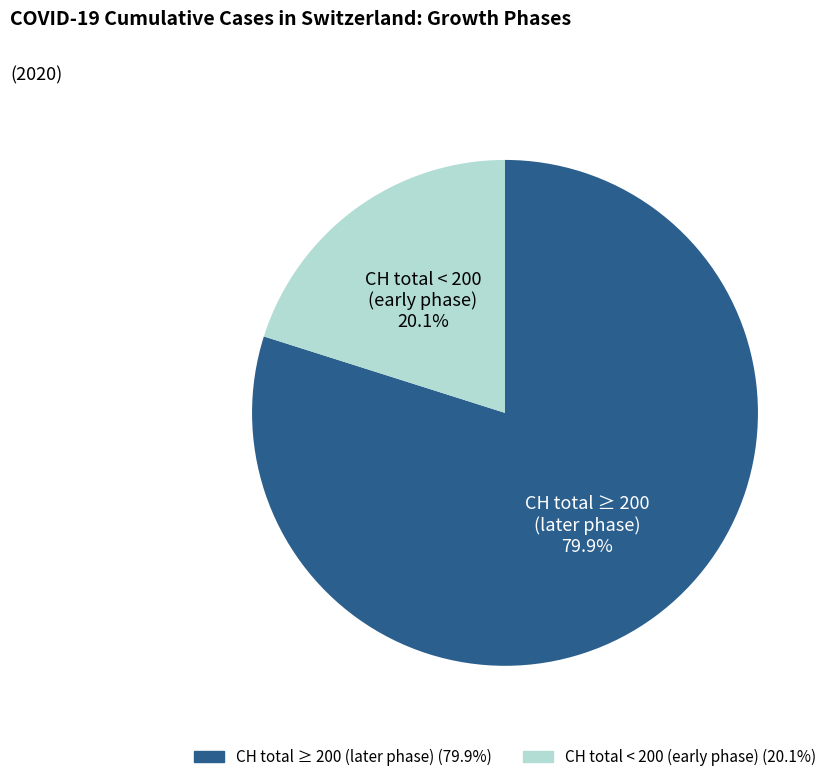

How many slices are in this pie chart?

2